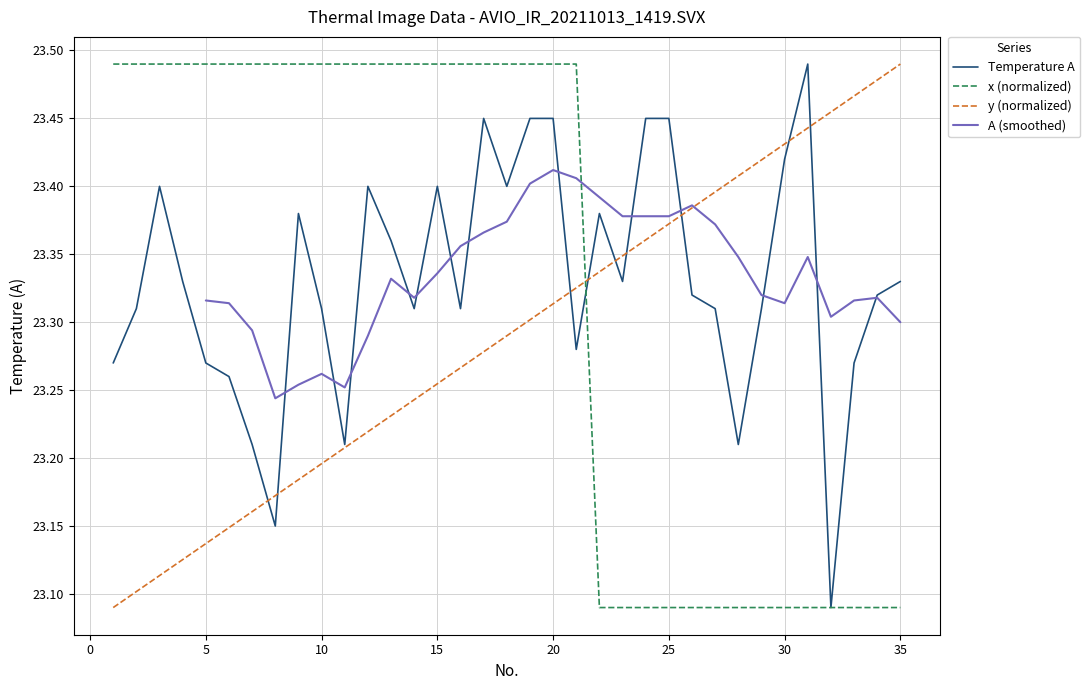

Which series has the largest range (max minus min)?

Row 1-35 (A values)